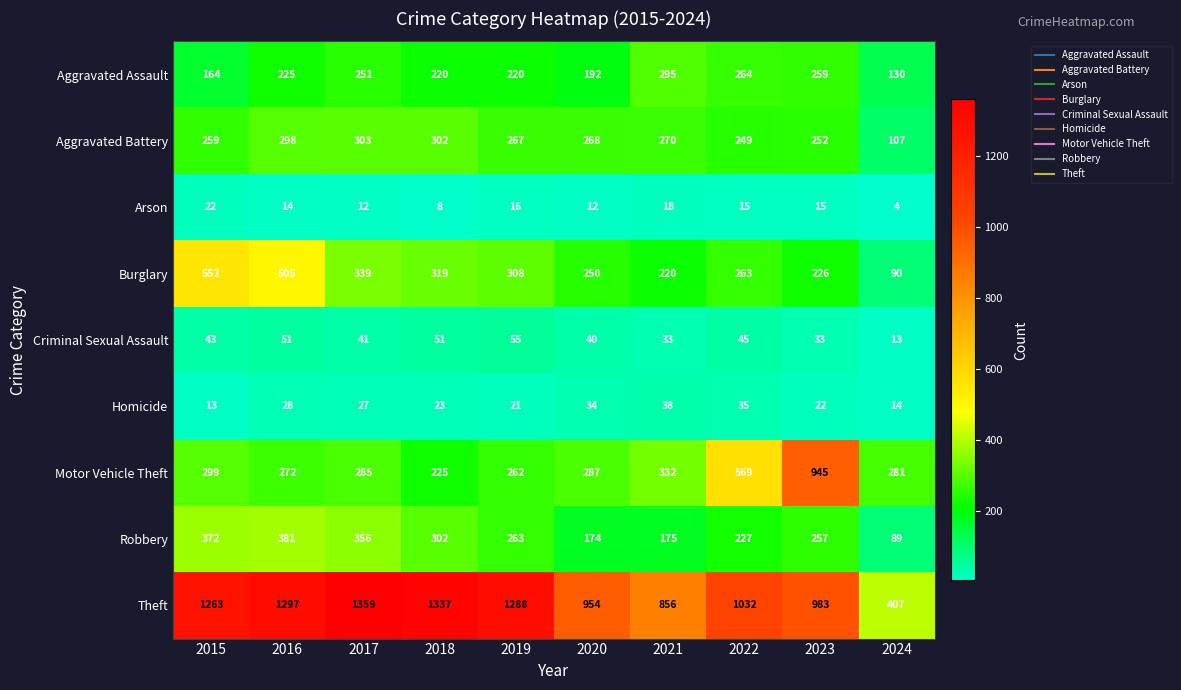

At which label does Motor Vehicle Theft first exceed 287?

2015